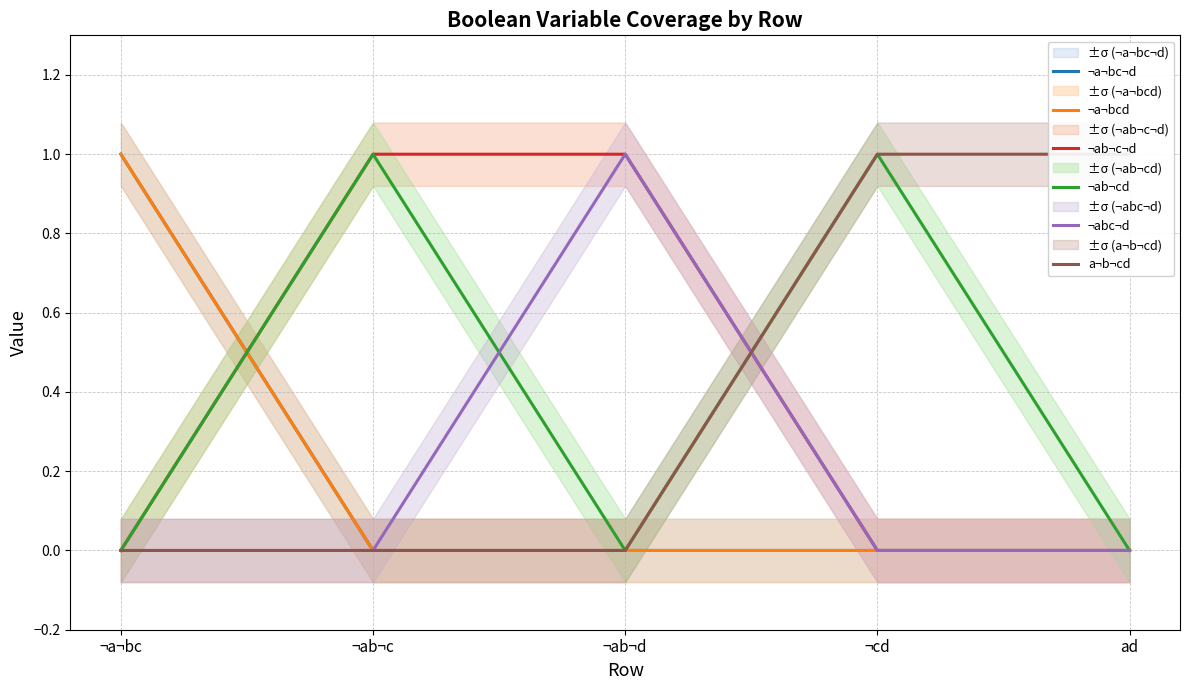

What is the spread (max minus min) of values at ¬ab¬d?

1